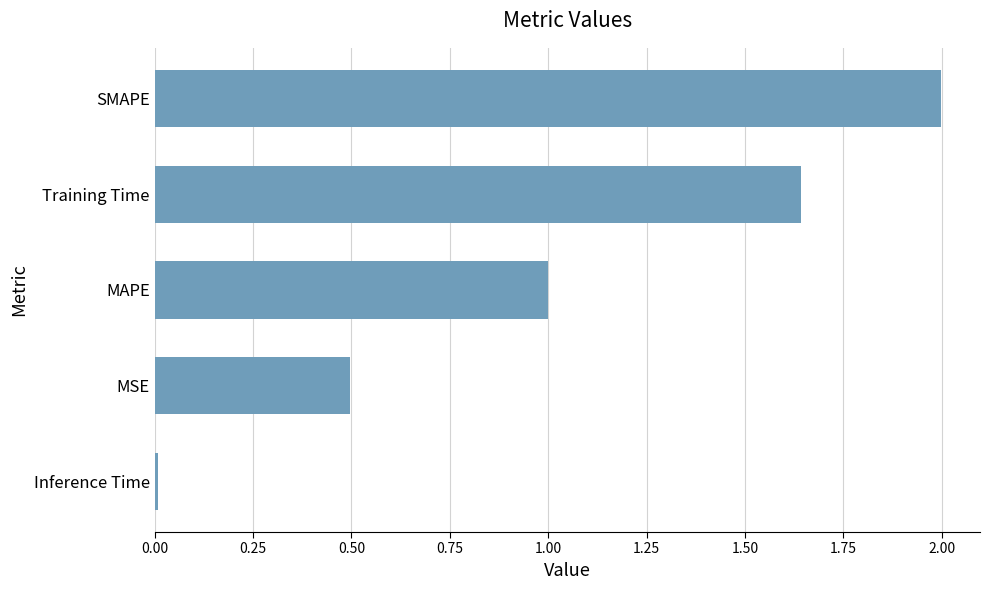

Read the value at SMAPE.

2.0